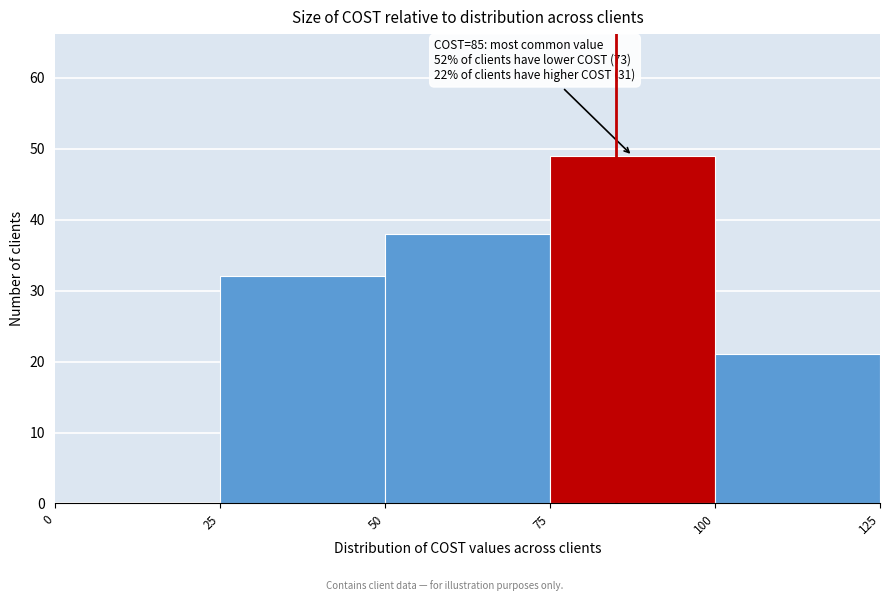

Which range on the x-axis has the tallest bar?

75 to 100